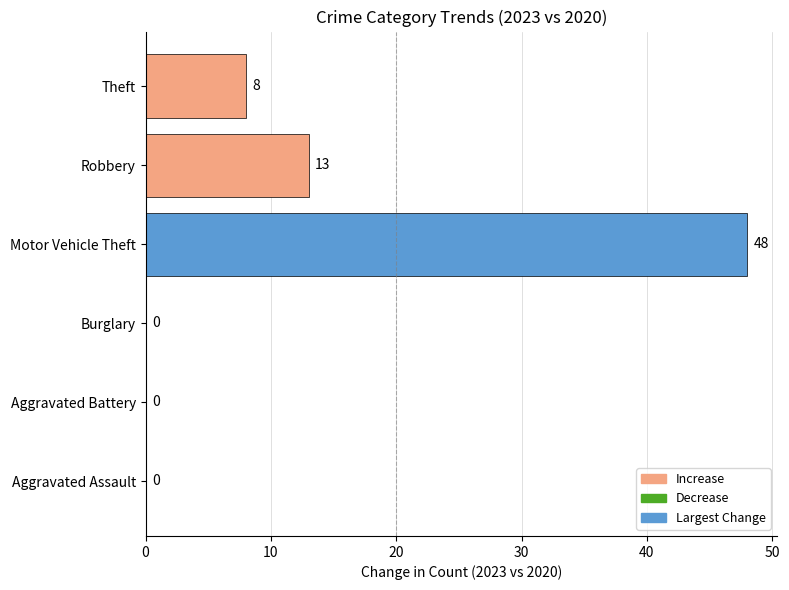

At which label is the value closest to 24?

Robbery